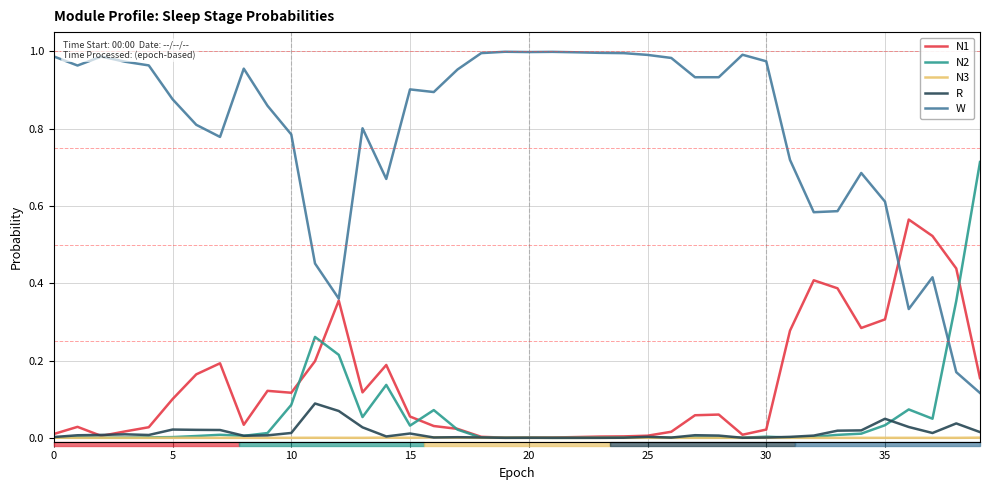

Which series has the largest total across all categories?

W